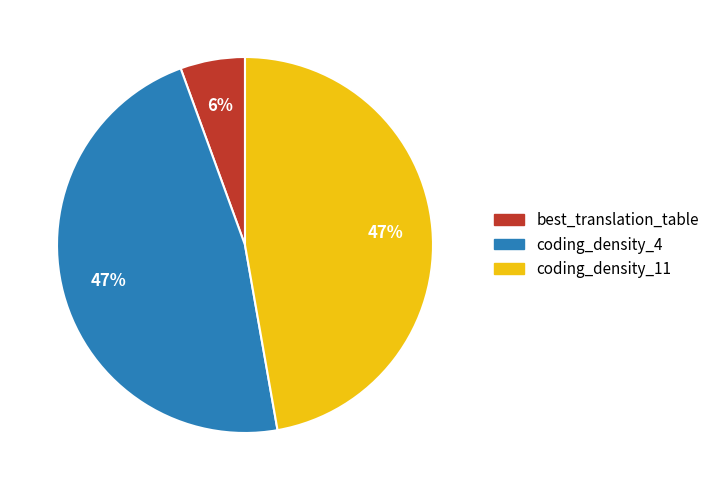

Does any single category account for the majority?

No